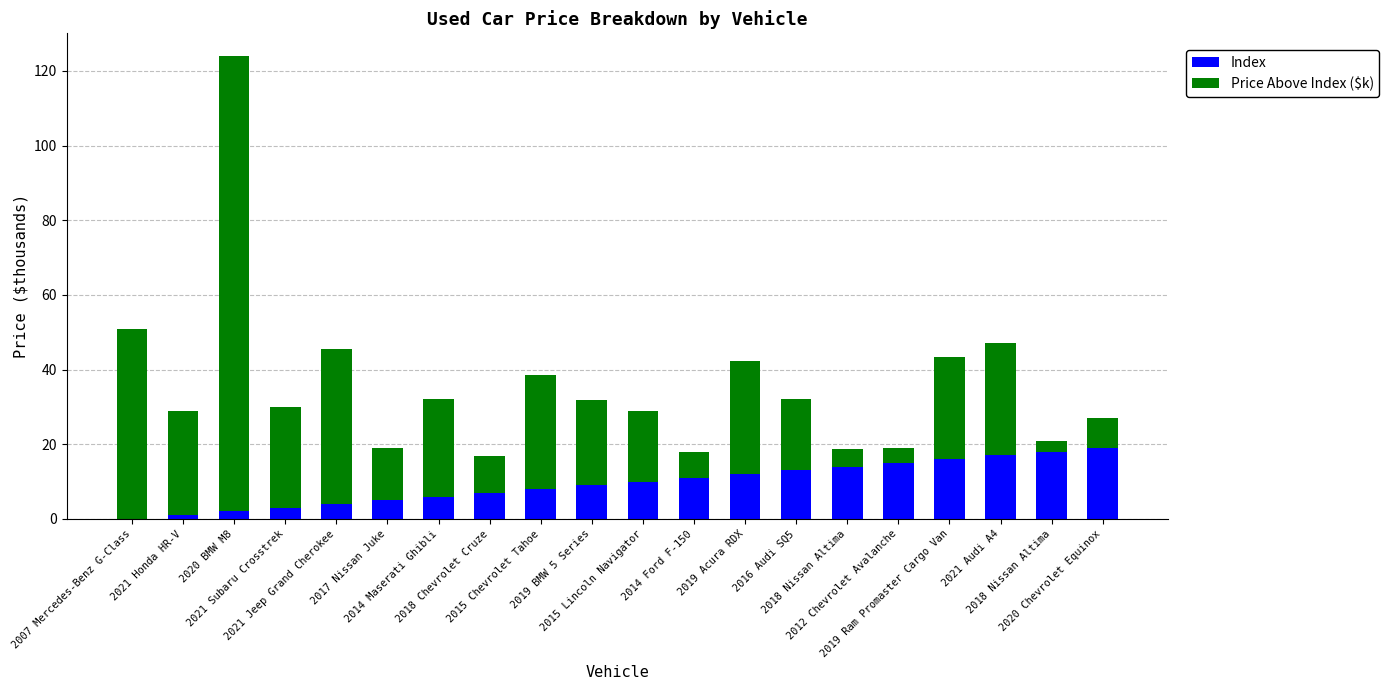

Which series has the largest total across all categories?

Price Above Index ($k)